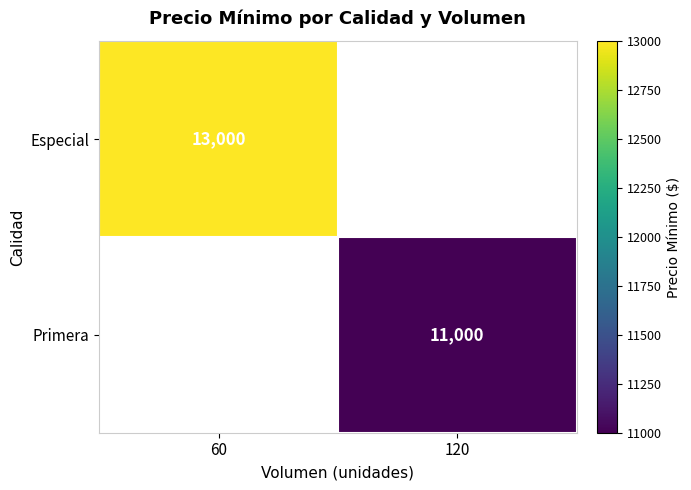

True or false: Primera has a value of 11000 at 120.

True